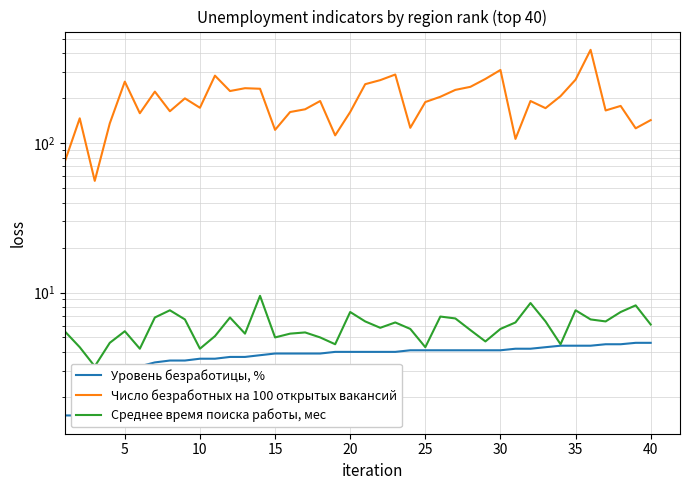

Reading right to left, transcribe all the data shown in this chart.

Уровень безработицы, %: 4.6	4.6	4.5	4.5	4.4	4.4	4.4	4.3	4.2	4.2	4.1	4.1	4.1	4.1	4.1	4.1	4.1	4.0	4.0	4.0	4.0	4.0	3.9	3.9	3.9	3.9	3.8	3.7	3.7	3.6	3.6	3.5	3.5	3.4	3.2	2.6	2.3	1.8	1.5	1.5
Число безработных на 100 открытых вакансий: 143.0	126.0	178.0	166.0	423.0	267.0	207.0	172.0	192.0	107.0	310.0	270.0	239.0	228.0	205.0	189.0	127.0	289.0	265.0	249.0	162.0	113.0	192.0	169.0	162.0	123.0	232.0	234.0	224.0	284.0	173.0	200.0	164.0	222.0	159.0	259.0	136.0	56.0	147.0	75.0
Среднее время поиска работы, мес: 6.1	8.2	7.4	6.4	6.6	7.6	4.5	6.4	8.5	6.3	5.7	4.7	5.6	6.7	6.9	4.3	5.7	6.3	5.8	6.4	7.4	4.5	5.0	5.4	5.3	5.0	9.5	5.3	6.8	5.1	4.2	6.6	7.6	6.8	4.2	5.5	4.6	3.2	4.3	5.5